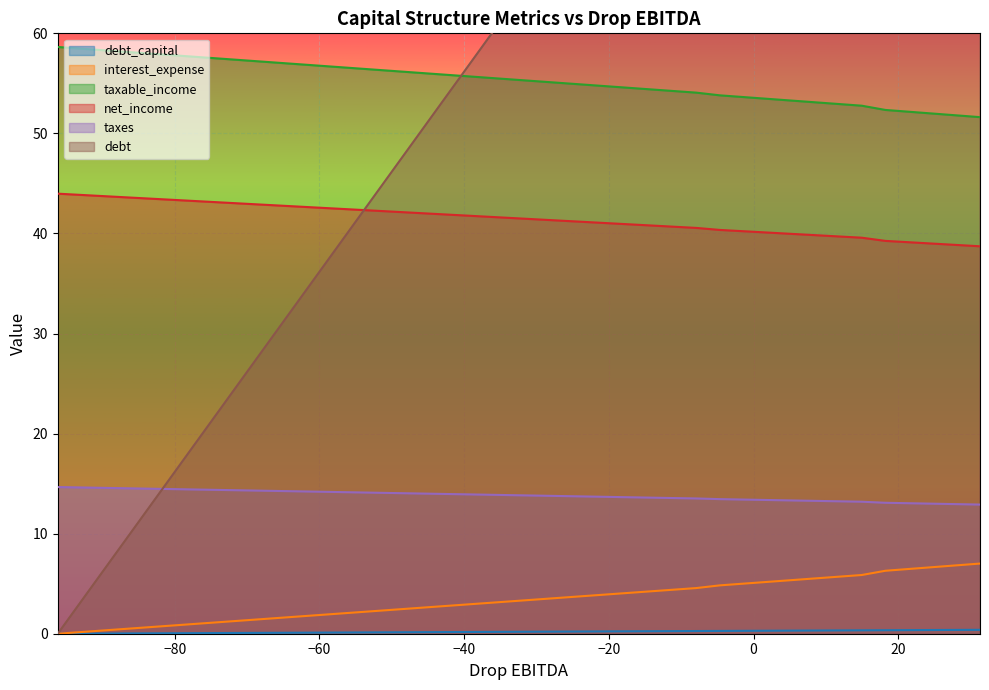

True or false: taxes and net_income cross at least once.

False